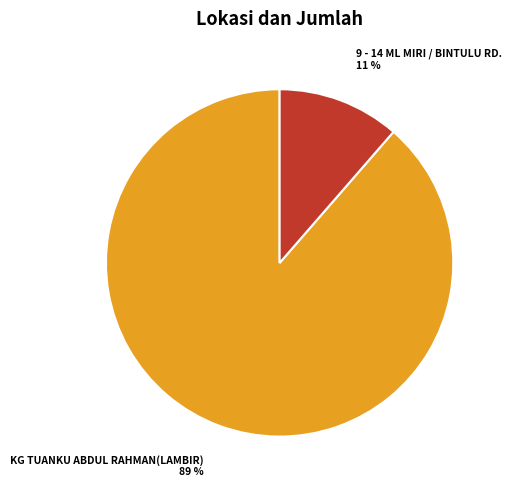

What is the smallest slice in the pie chart?

9 - 14 ML MIRI / BINTULU RD.